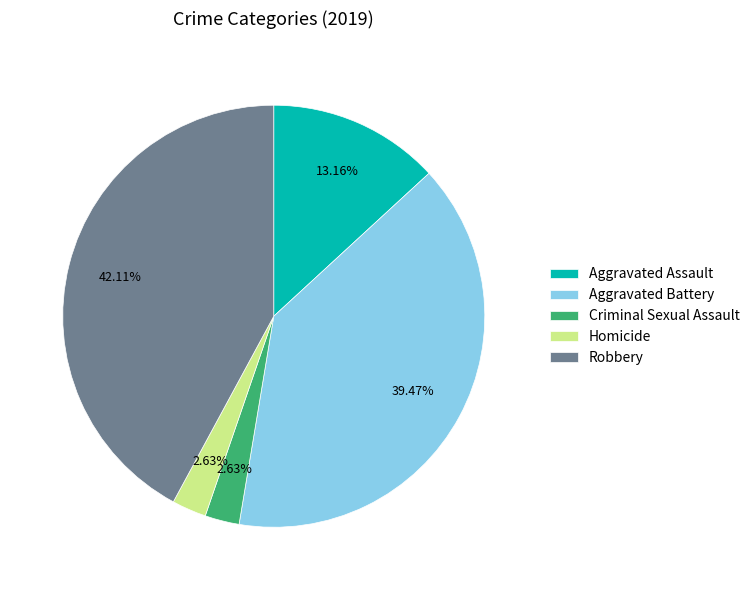

The Homicide slice represents 9% of the pie. True or false?

False